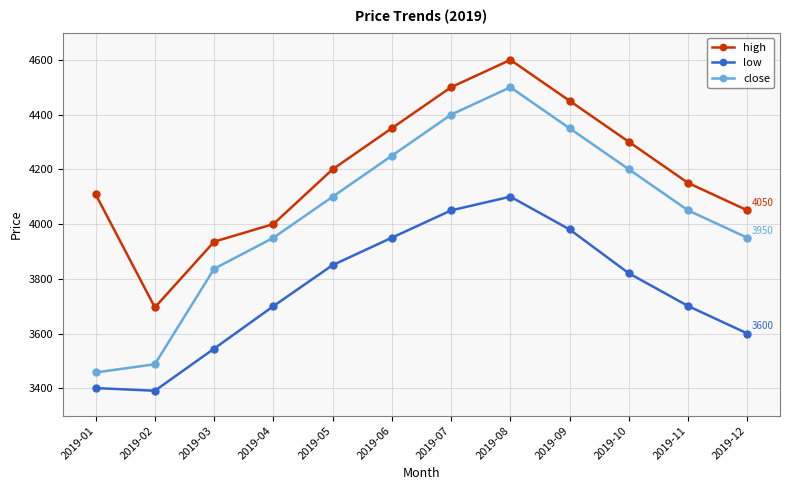

What is the sum of all low values?

45088.9